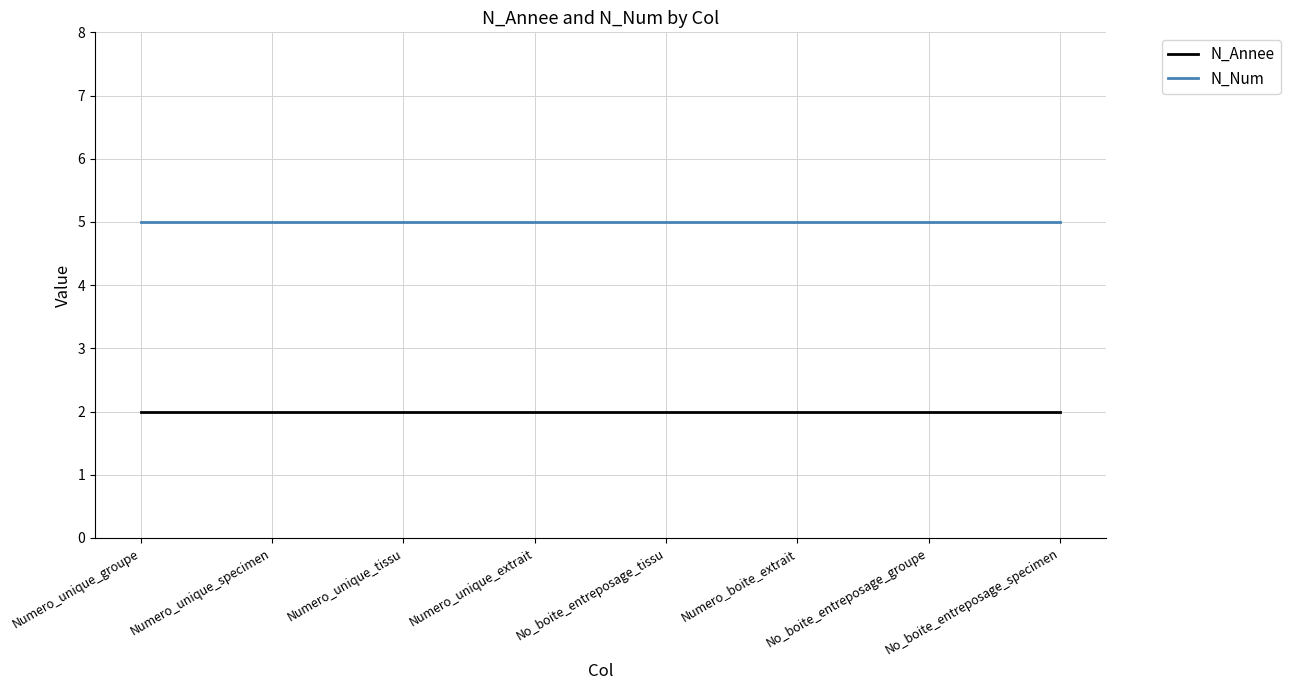

How many lines are shown in the chart?

2